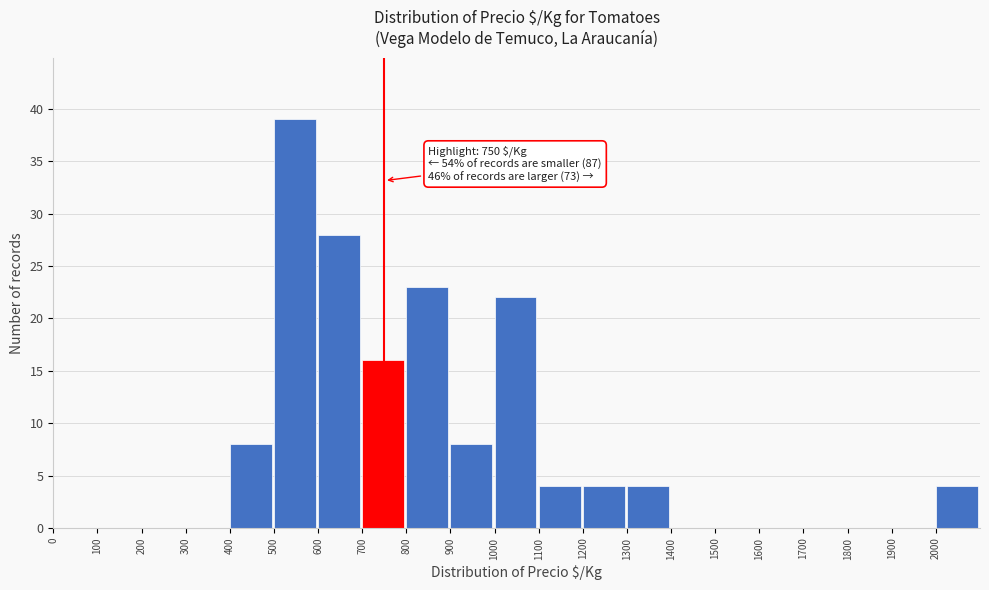

Over which range of the x-axis is the bar tallest?

500 to 600